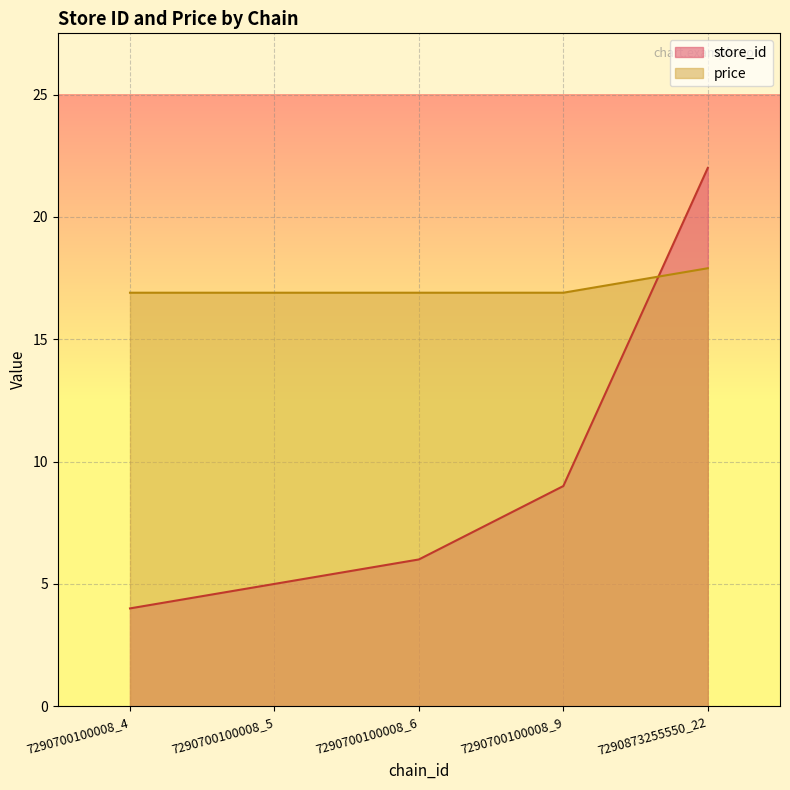

What is the sum of all price values?

85.5